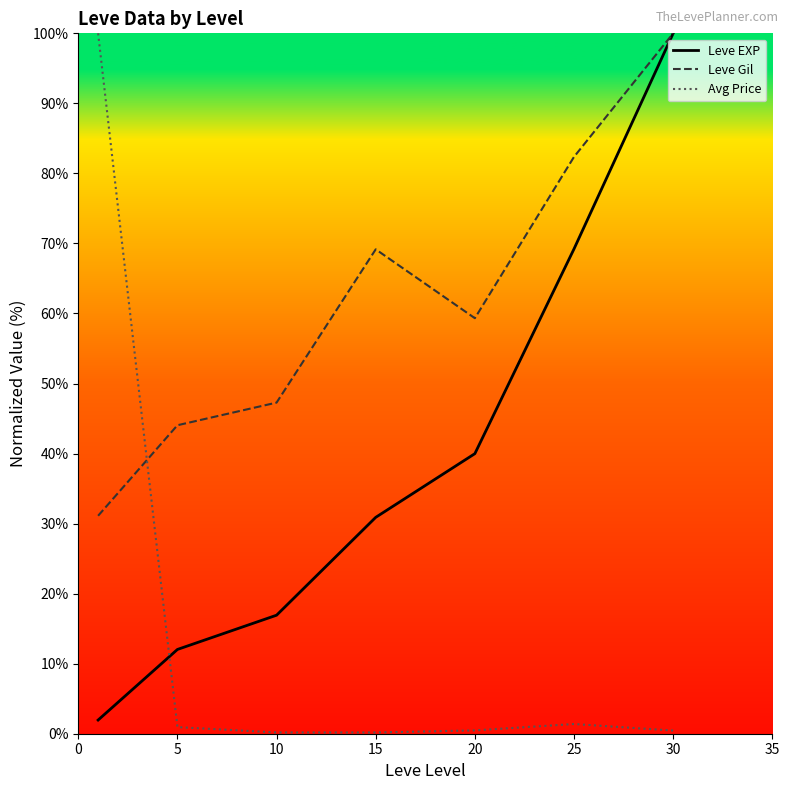

Where is Leve EXP nearest to the value 50?

20